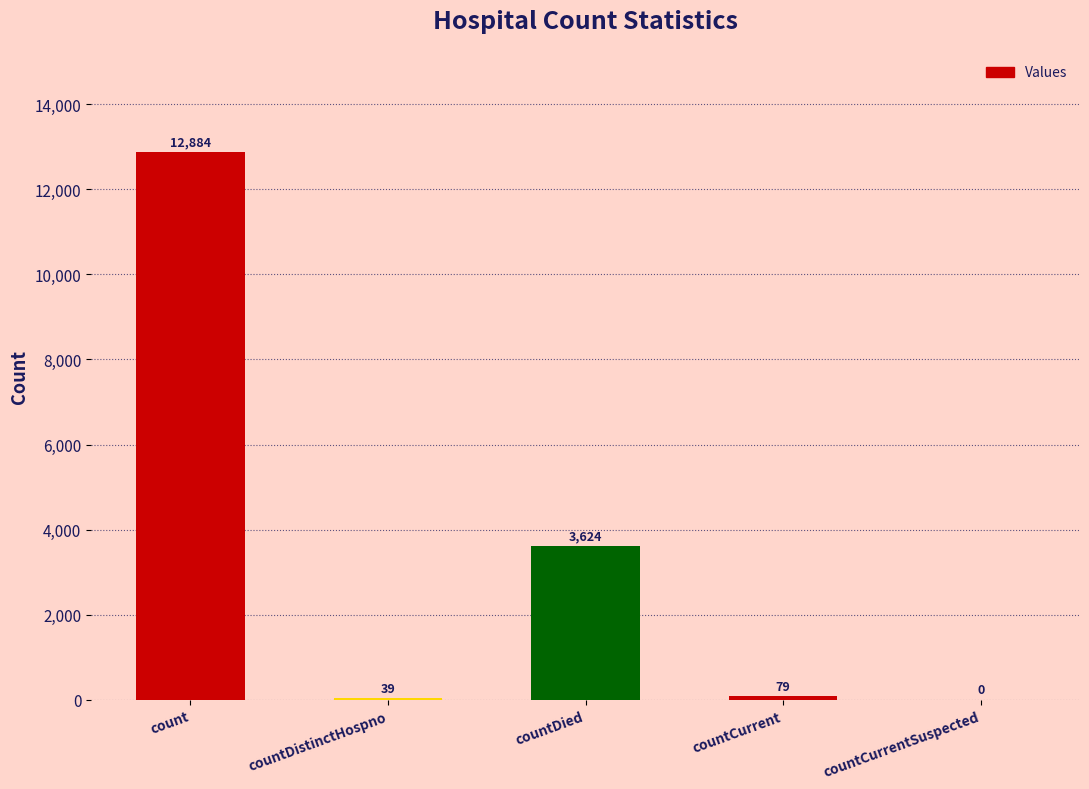

Which category has the highest value across all series?

count